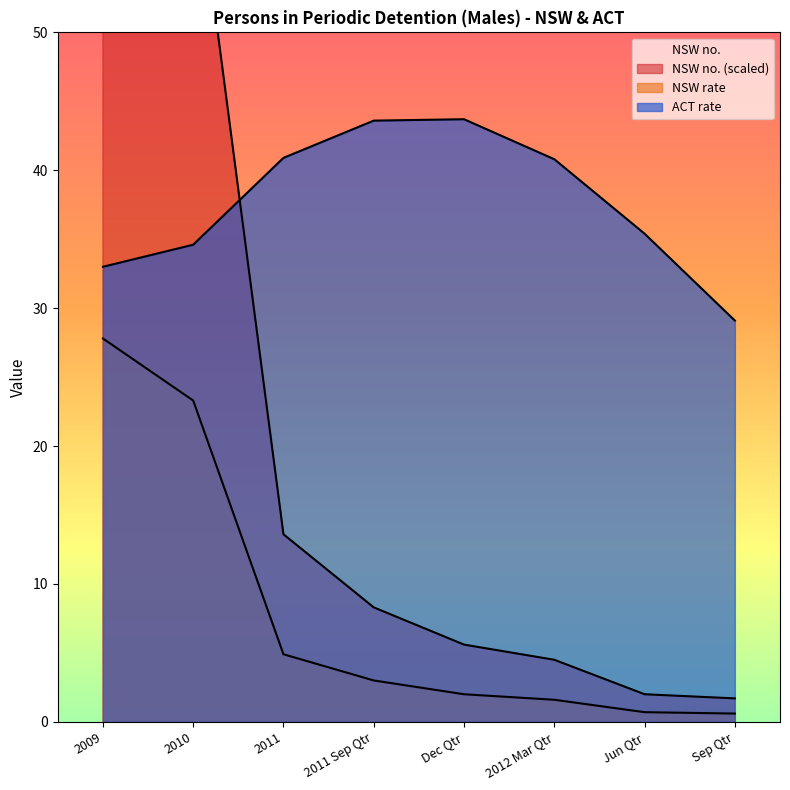

How many categories are shown in the chart?

8